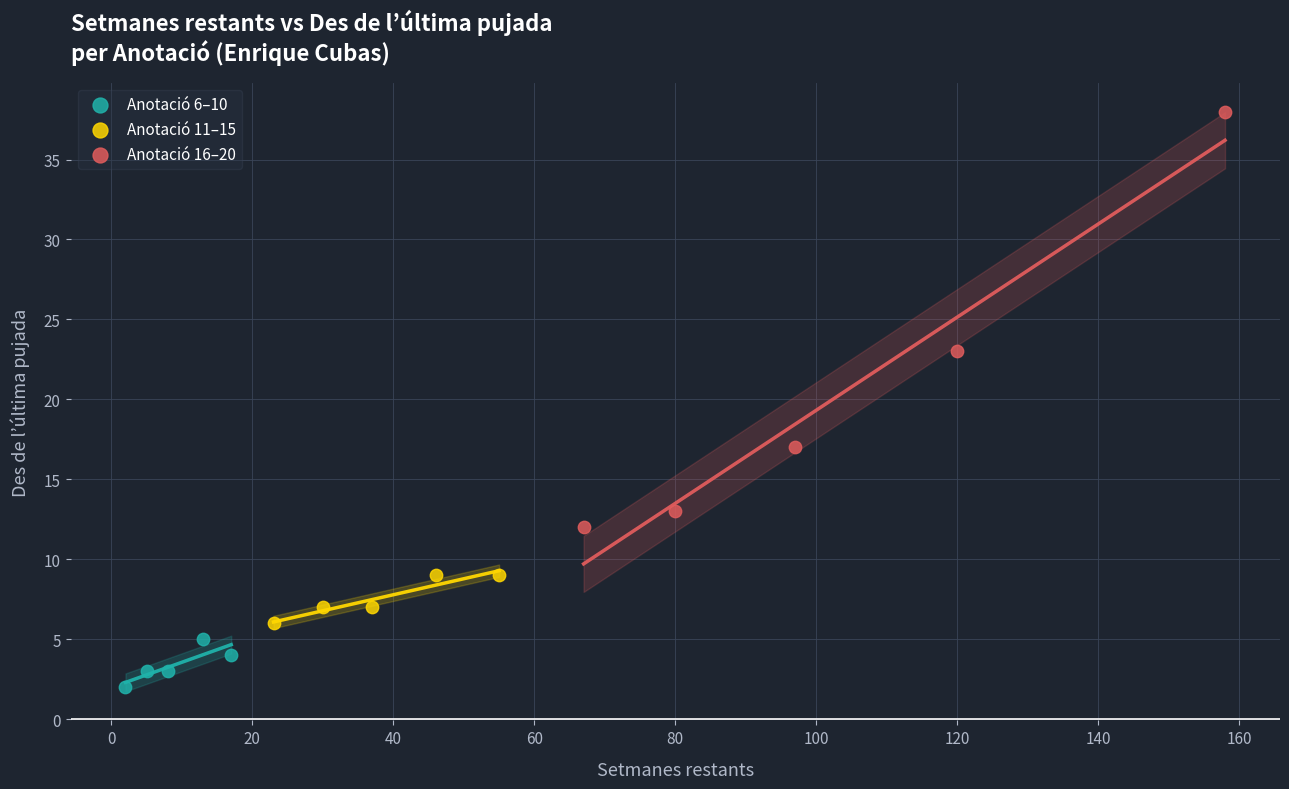

Which series contains the lowest Y value?

Anotació 6–10